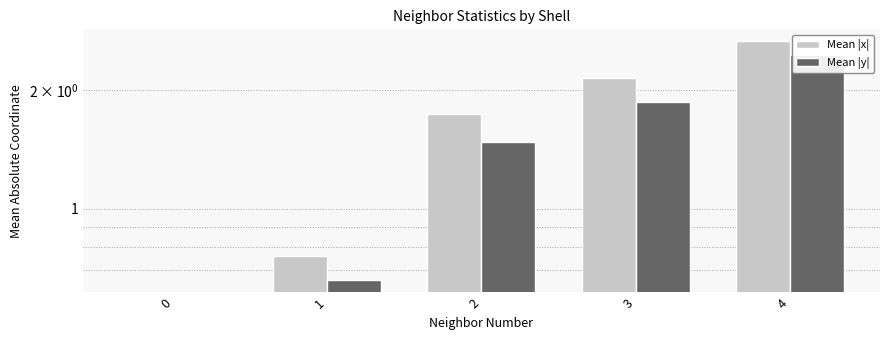

Reading left to right, list all the values displayed in this chart.

Mean |x|: 0=0.0	1=0.8	2=1.7	3=2.1	4=2.7
Mean |y|: 0=0.0	1=0.7	2=1.5	3=1.9	4=2.4